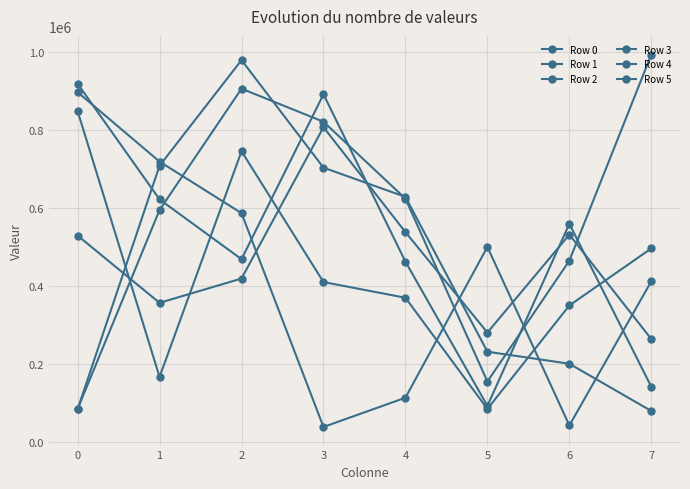

True or false: Row 0 and Row 3 intersect in this chart.

True